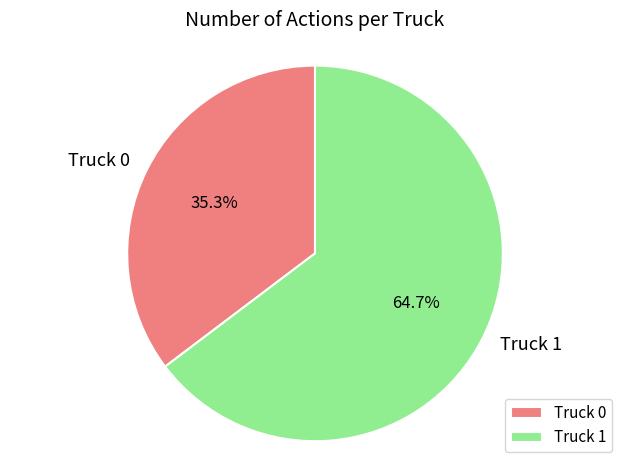

How many slices are in this pie chart?

2